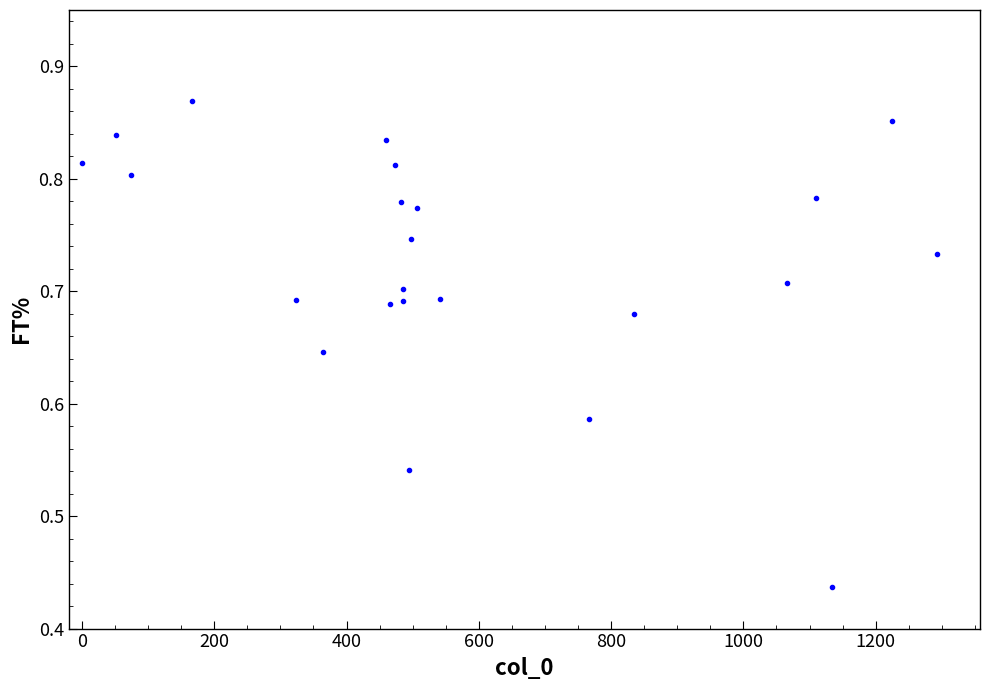

What is the range of X values (max minus min)?

1293.0